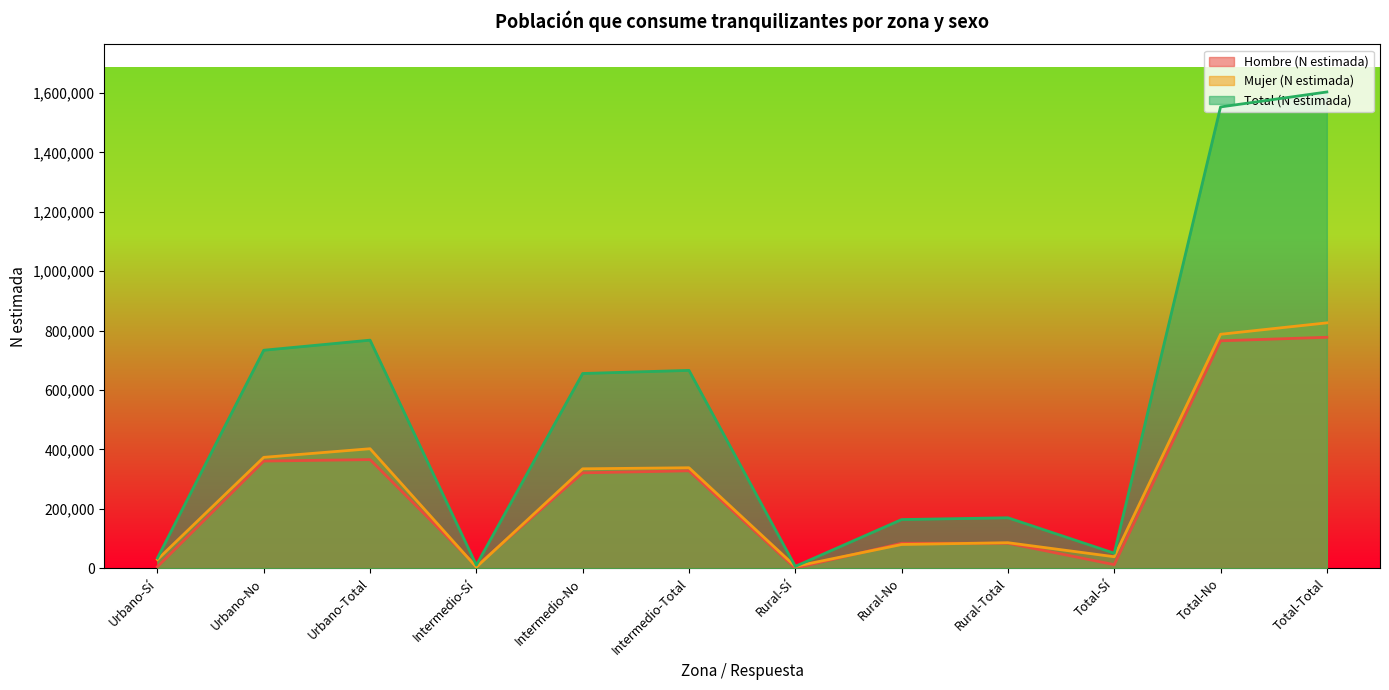

What is the sum of all Hombre (N estimada) values?

3109128